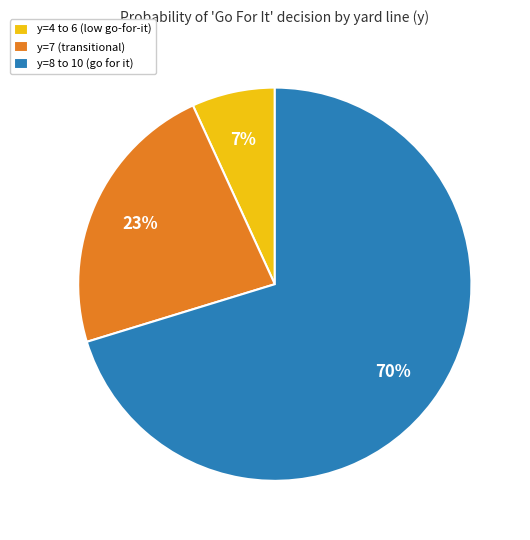

What percentage is the y=8 to 10 (go for it) slice, to the nearest percent?

70%